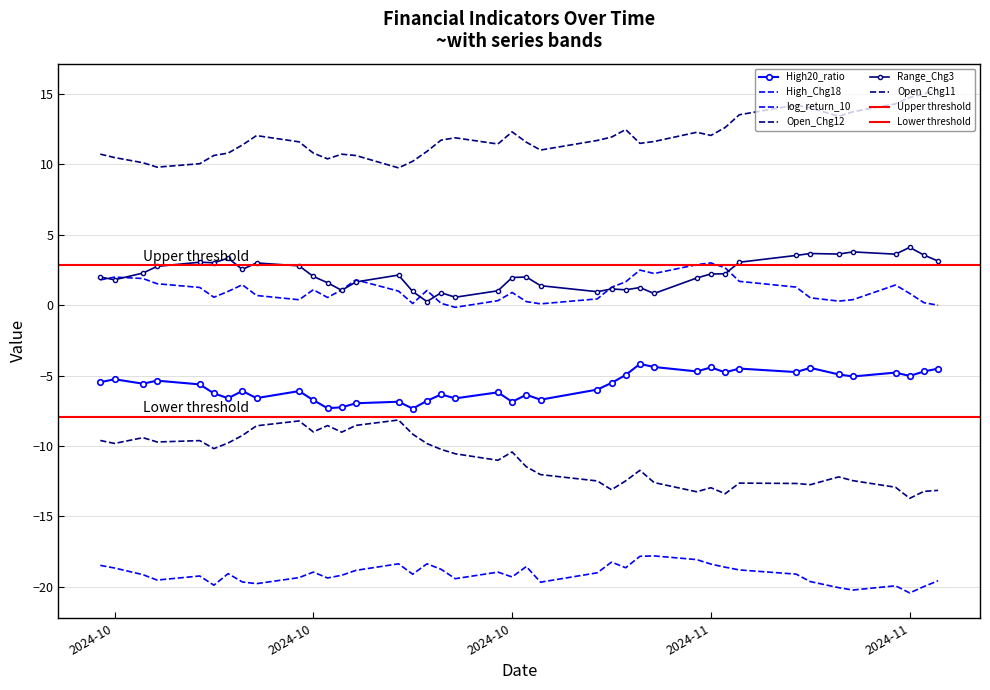

True or false: Range_Chg3 and High20_ratio cross at least once.

False